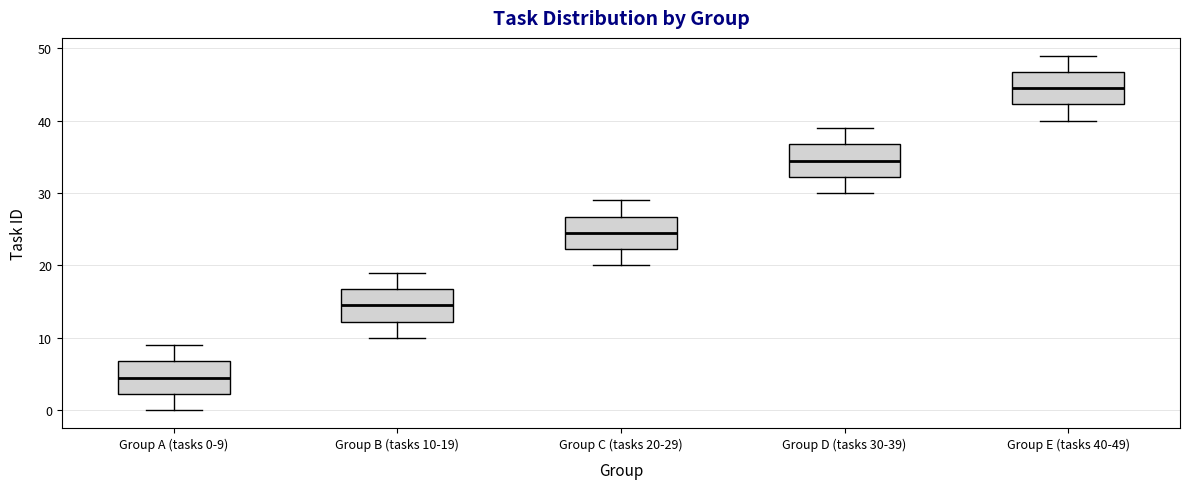

Reading left to right, read every box against the y-axis: the position of its median line, the range the box covers, and the ends of its whiskers. The values are not printed on the chart, so give them approximately, as read against the axis.

Group A (tasks 0-9): median 5, box 2 to 7, whiskers 0 to 9
Group B (tasks 10-19): median 15, box 12 to 17, whiskers 10 to 19
Group C (tasks 20-29): median 25, box 22 to 27, whiskers 20 to 29
Group D (tasks 30-39): median 35, box 32 to 37, whiskers 30 to 39
Group E (tasks 40-49): median 45, box 42 to 47, whiskers 40 to 49